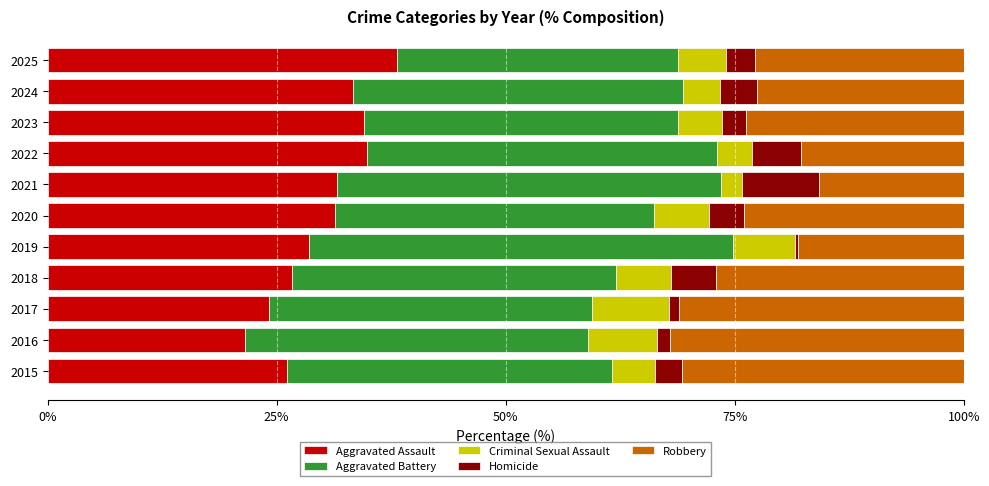

What are all the series names shown in the legend?

Aggravated Assault, Aggravated Battery, Criminal Sexual Assault, Homicide, Robbery